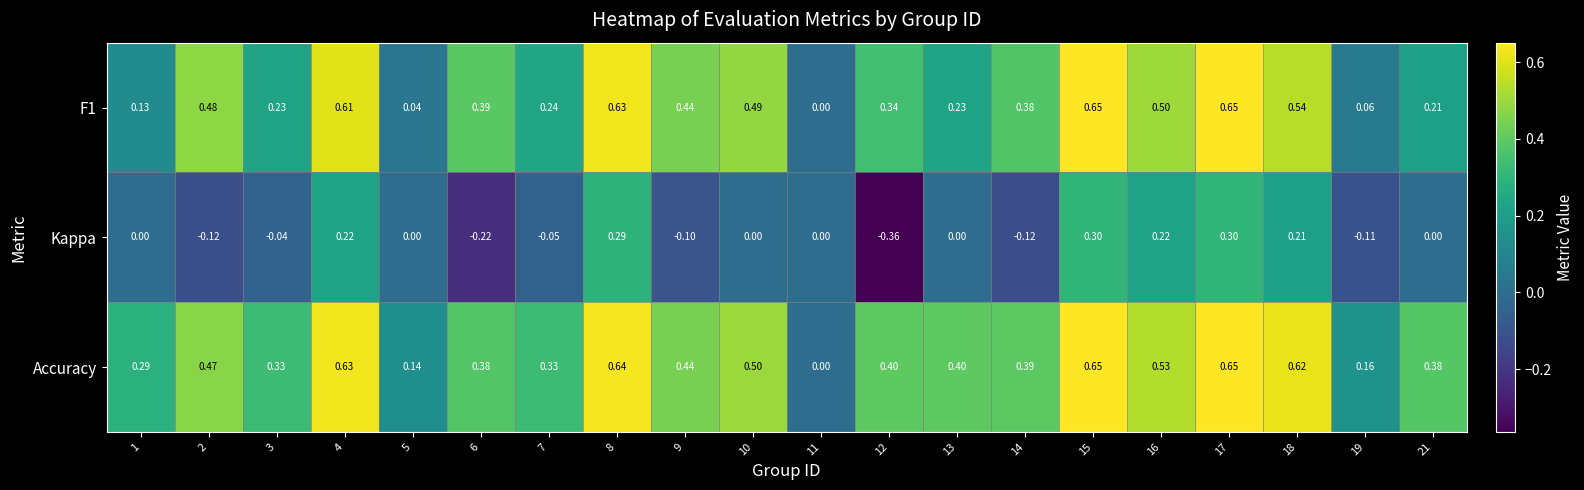

Which series changed the most between 3 and 12?

Kappa